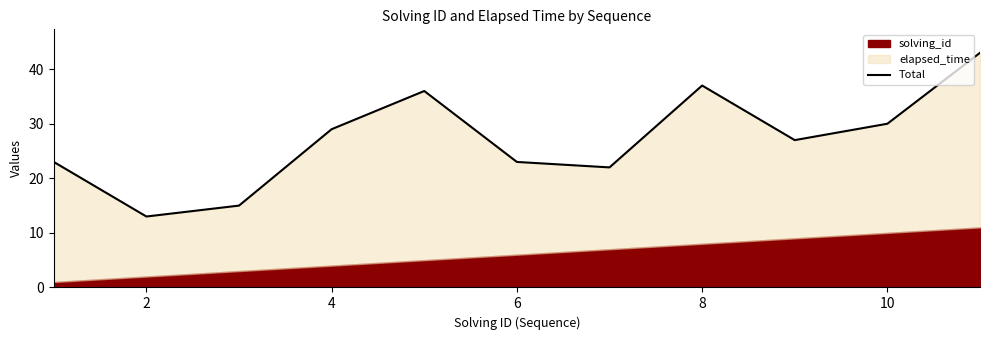

Does the chart display data point markers on the line(s)?

No